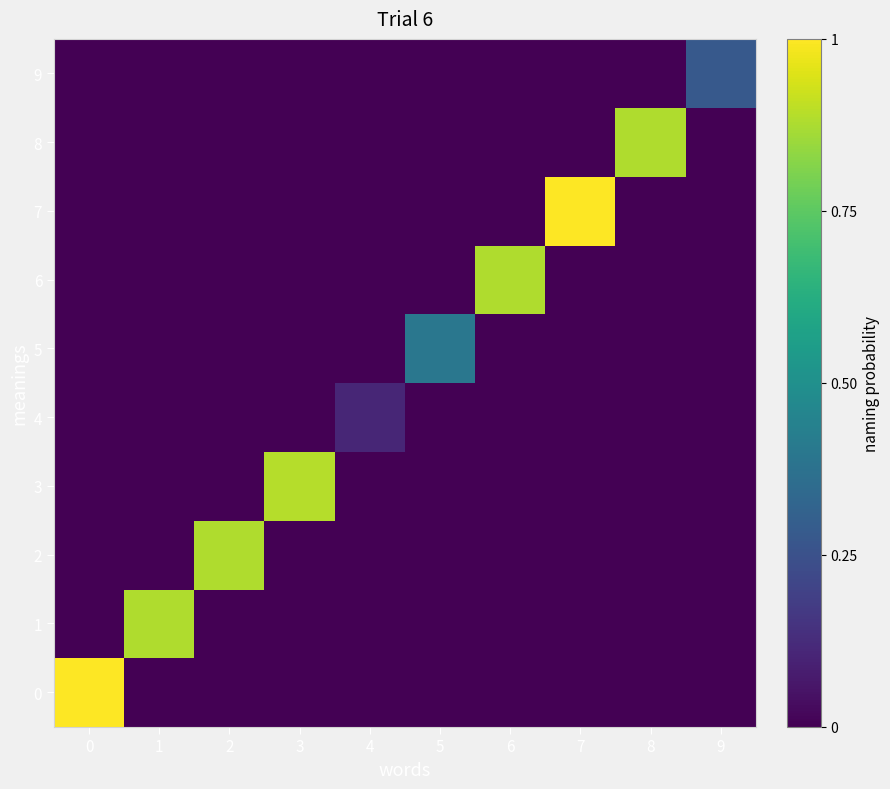

Rank the series at 2 from highest to lowest value.

row_2, row_0, row_1, row_3, row_4, row_5, row_6, row_7, row_8, row_9